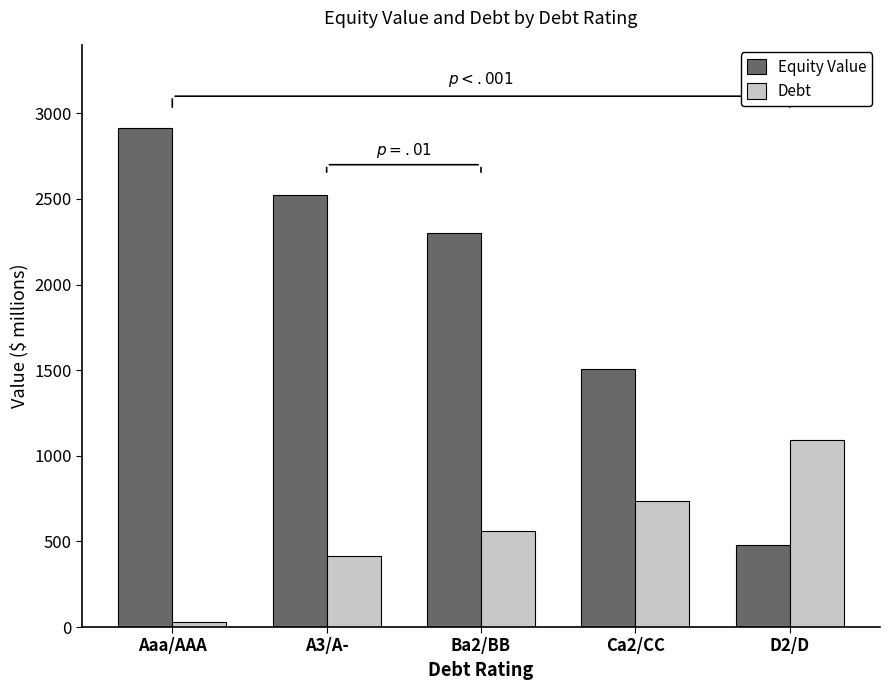

How many values in the Debt series exceed 560?

3